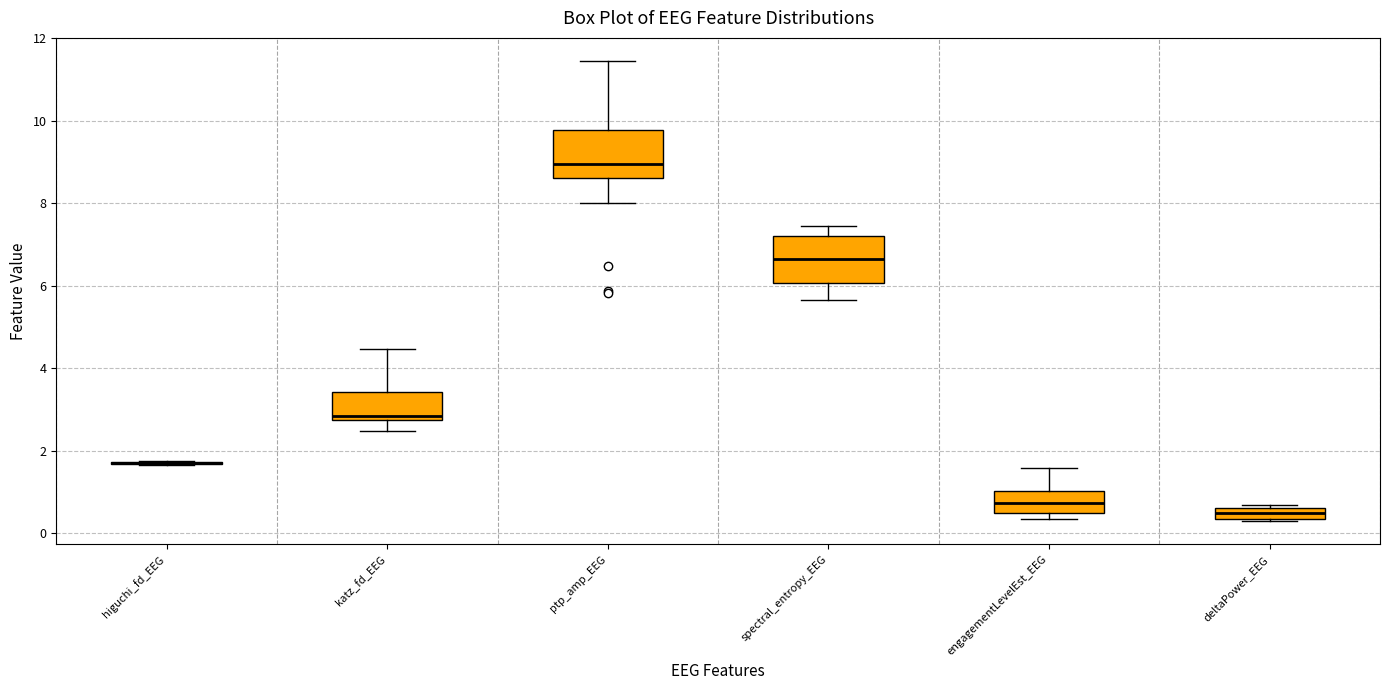

Where does the median line of the box for engagementLevelEst_EEG sit on the y-axis? The values are not printed on the chart, so give them approximately, as read against the axis.

0.8